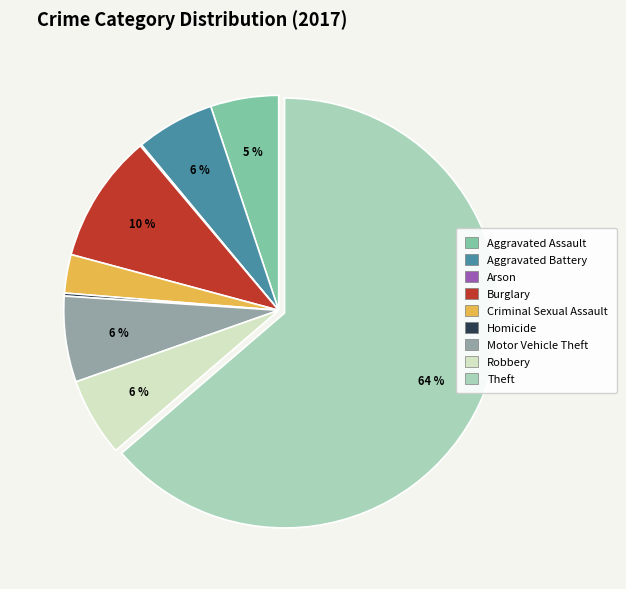

Which category accounts for the majority?

Theft